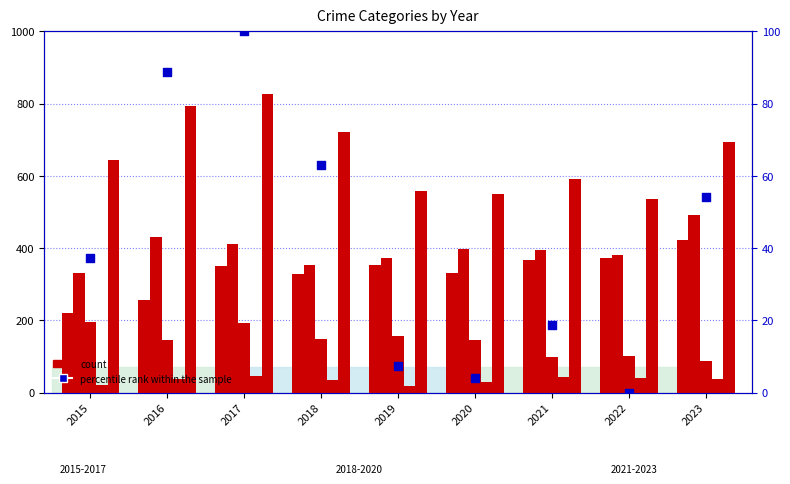

Is the value of Criminal Sexual Assault at 2016 greater than the value of Homicide at 2016?

Yes